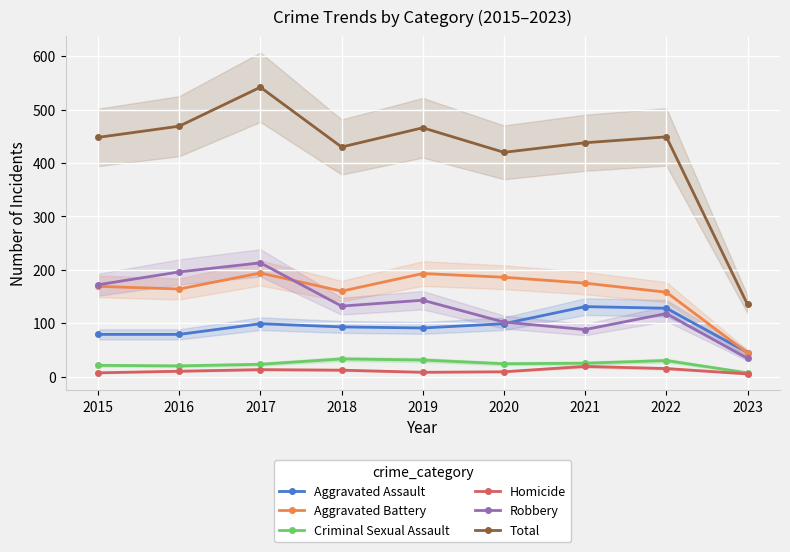

Read the Homicide value at 2016.

10